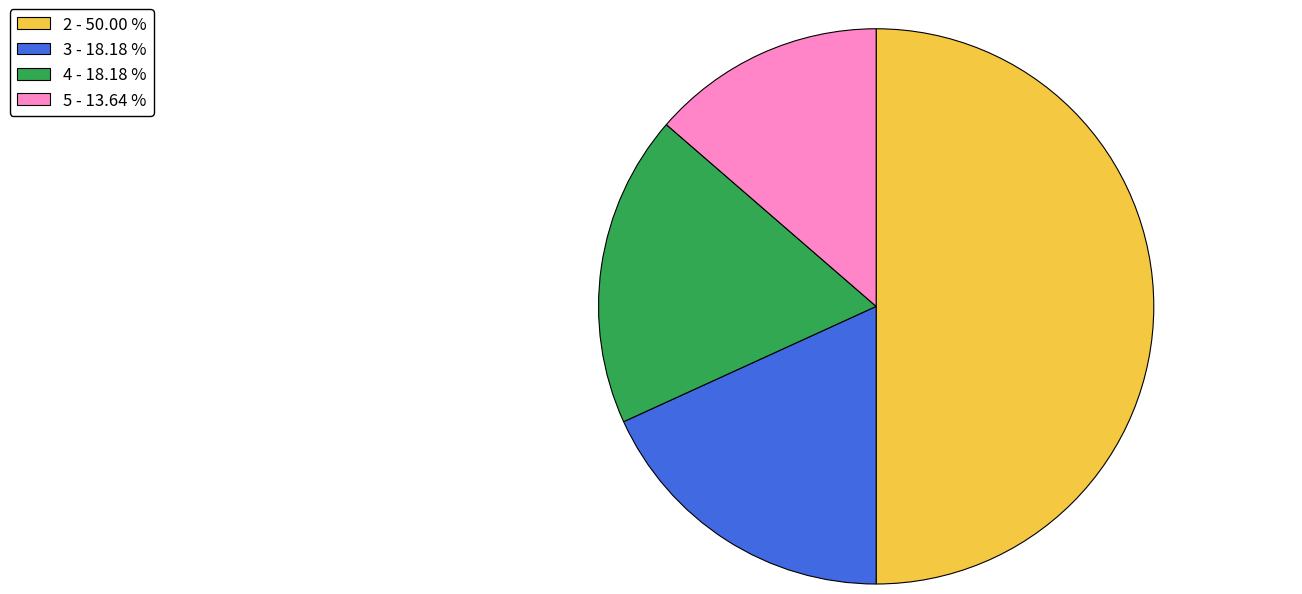

Do 3 and 2 together represent more than half of the pie?

Yes